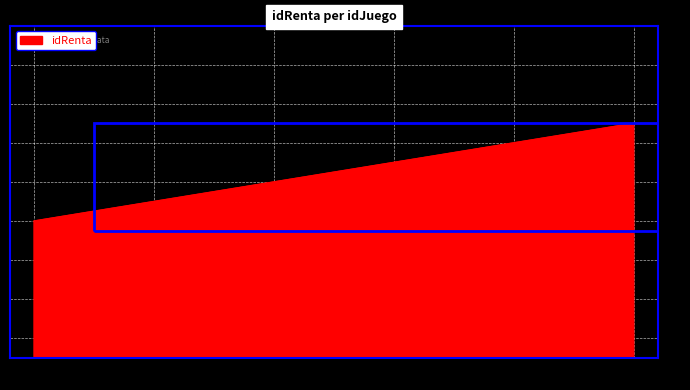

Rank the categories by value from lowest to highest.

27, 24, 36, 39, 21, 33